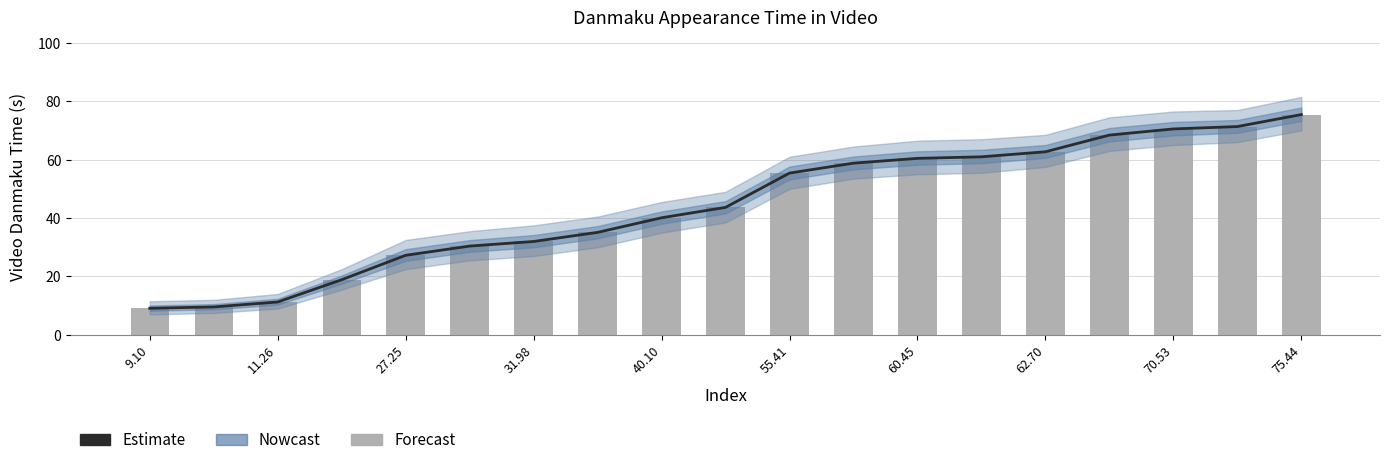

Which has a higher value, 11.26 or 62.70?

62.70